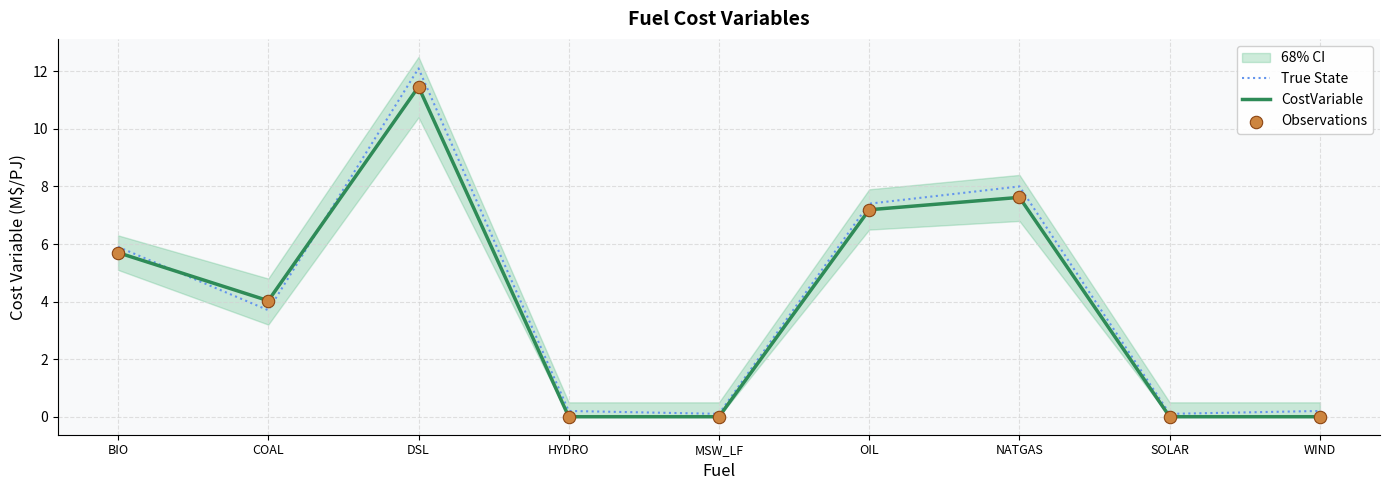

Which series has the largest Y range (max minus min)?

True State